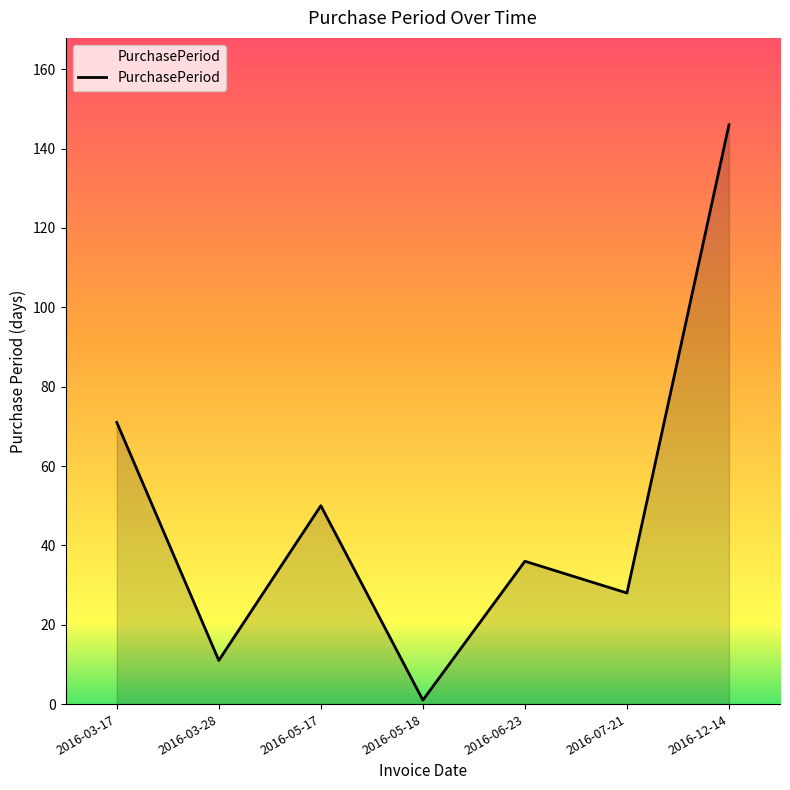

What is the sum of all values?

343